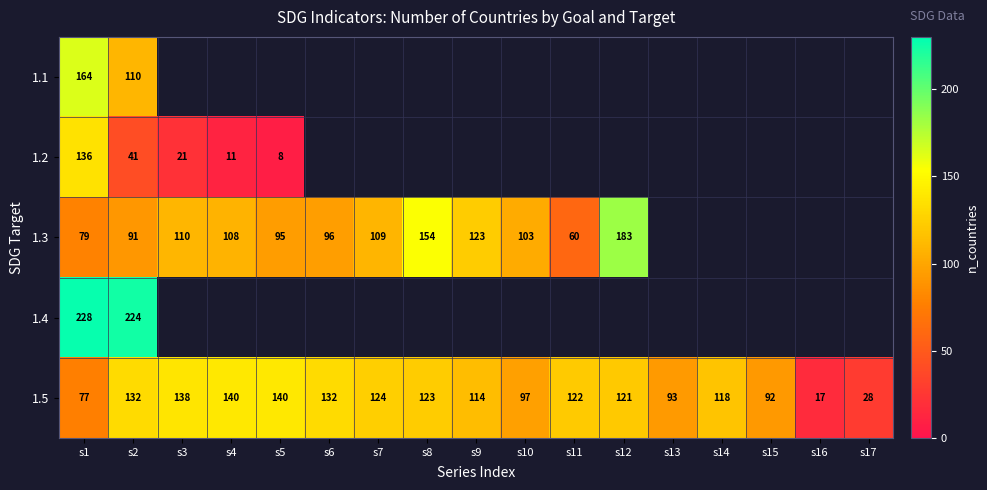

Is it true that 1.2 equals 41 at s2?

True